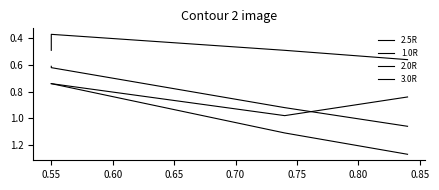

What is the value of the 2.0R point at the 1st from the left?

0.7